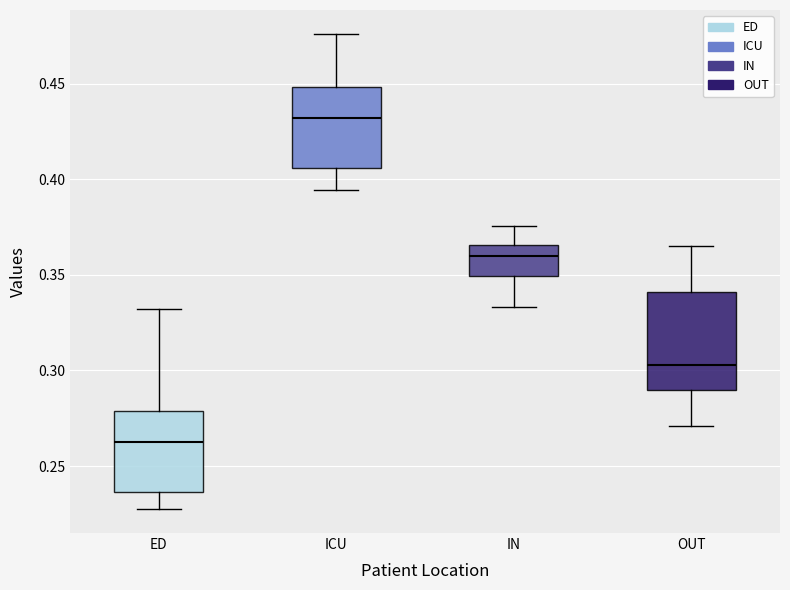

Comparing the boxes themselves (not the whiskers), which one is the tallest?

OUT